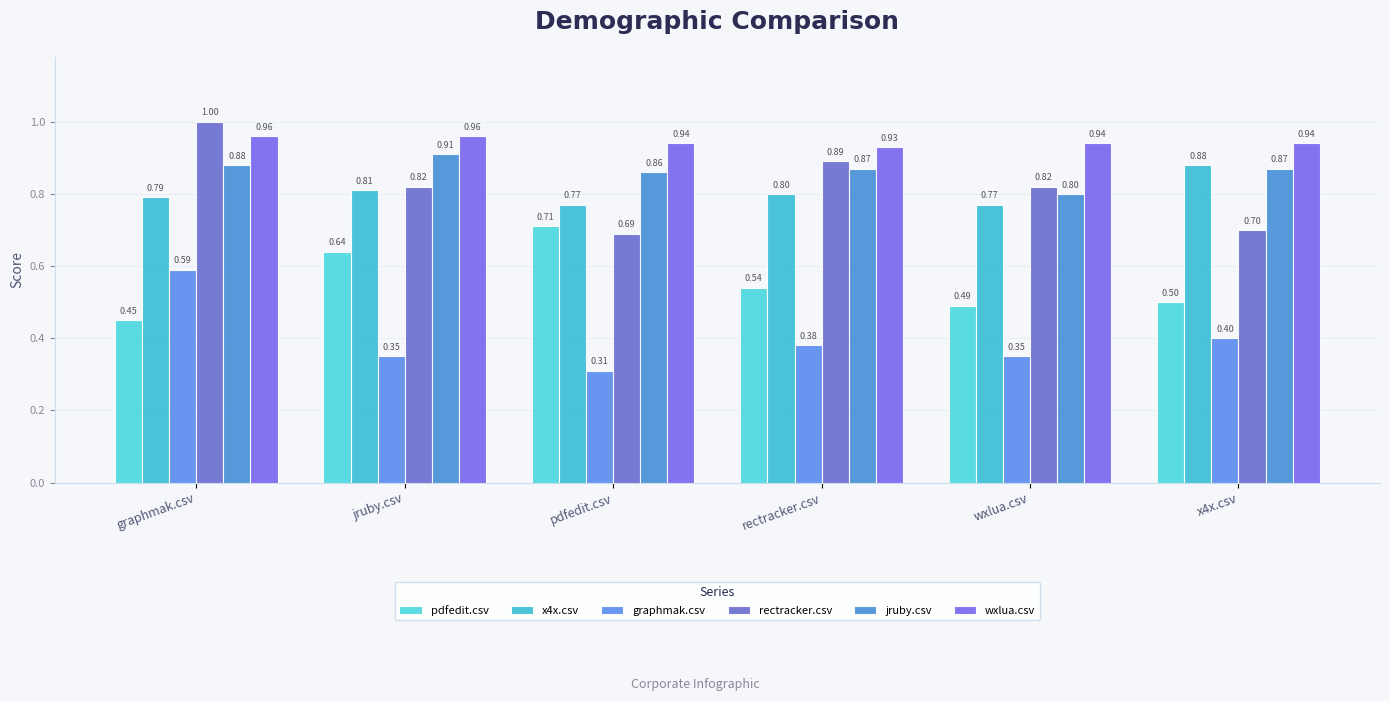

Reading left to right, list all the values displayed in this chart.

pdfedit.csv: 0.5	0.6	0.7	0.5	0.5	0.5
x4x.csv: 0.8	0.8	0.8	0.8	0.8	0.9
graphmak.csv: 0.6	0.3	0.3	0.4	0.3	0.4
rectracker.csv: 1.0	0.8	0.7	0.9	0.8	0.7
jruby.csv: 0.9	0.9	0.9	0.9	0.8	0.9
wxlua.csv: 1.0	1.0	0.9	0.9	0.9	0.9